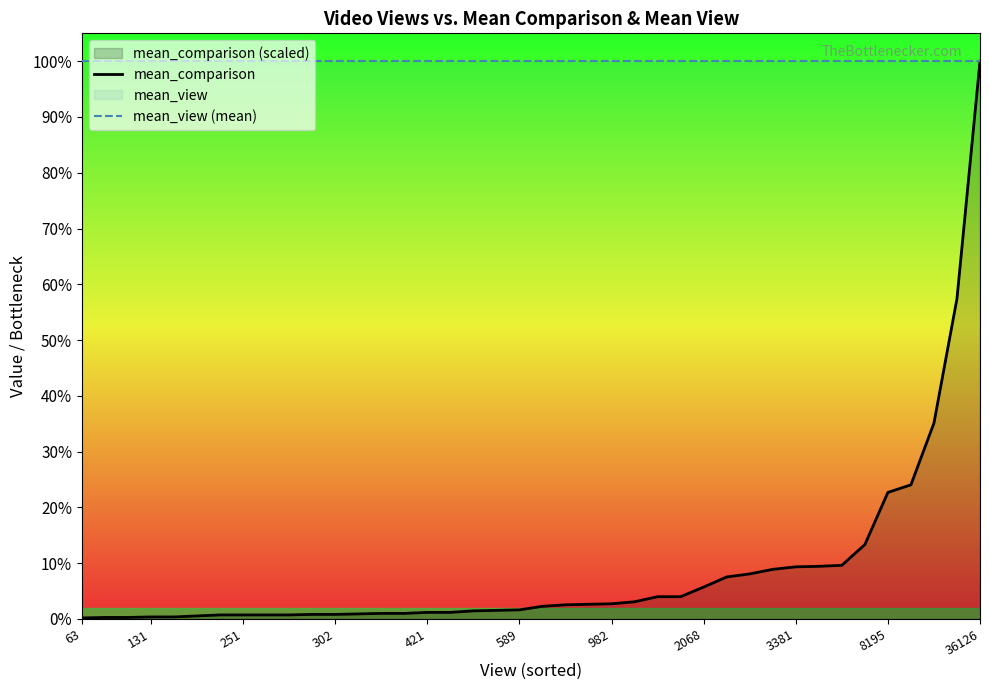

True or false: mean_view (mean) and mean_comparison intersect in this chart.

False